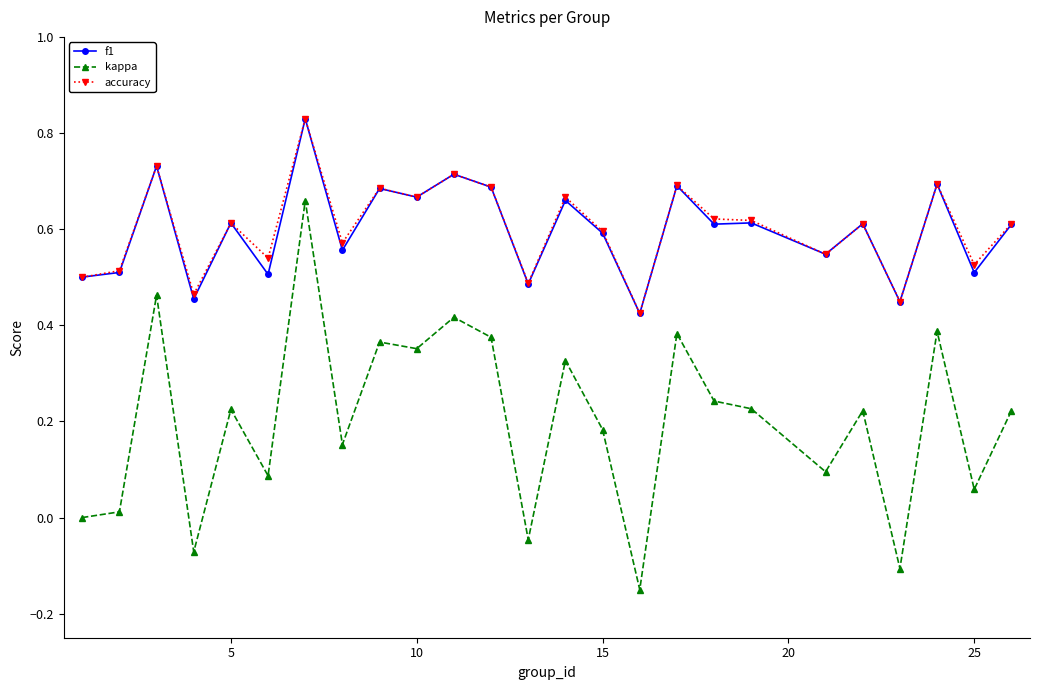

Which series has the widest spread of values?

kappa